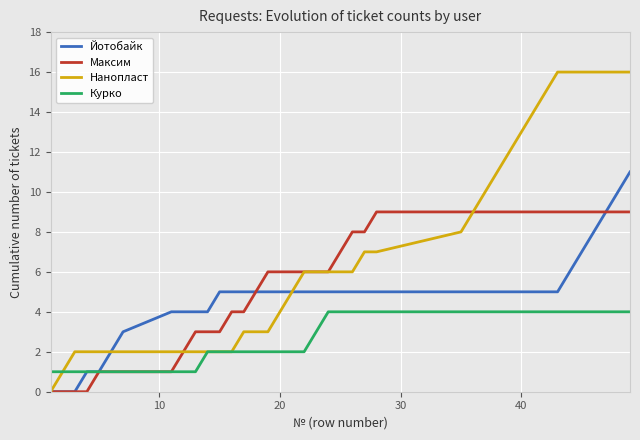

Which series has the largest range (max minus min)?

Нанопласт